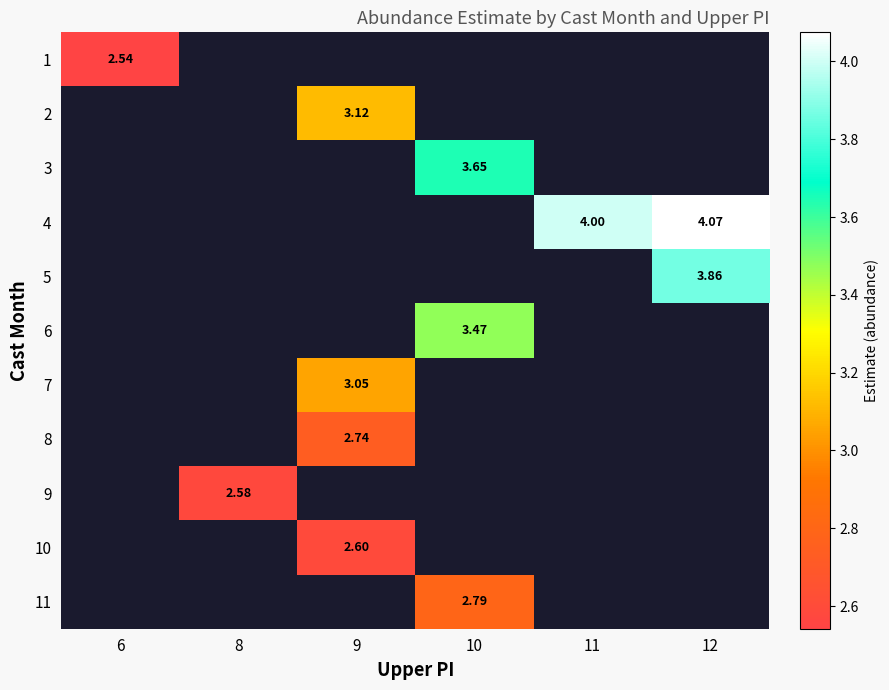

At how many categories does at least one series exceed 2?

6